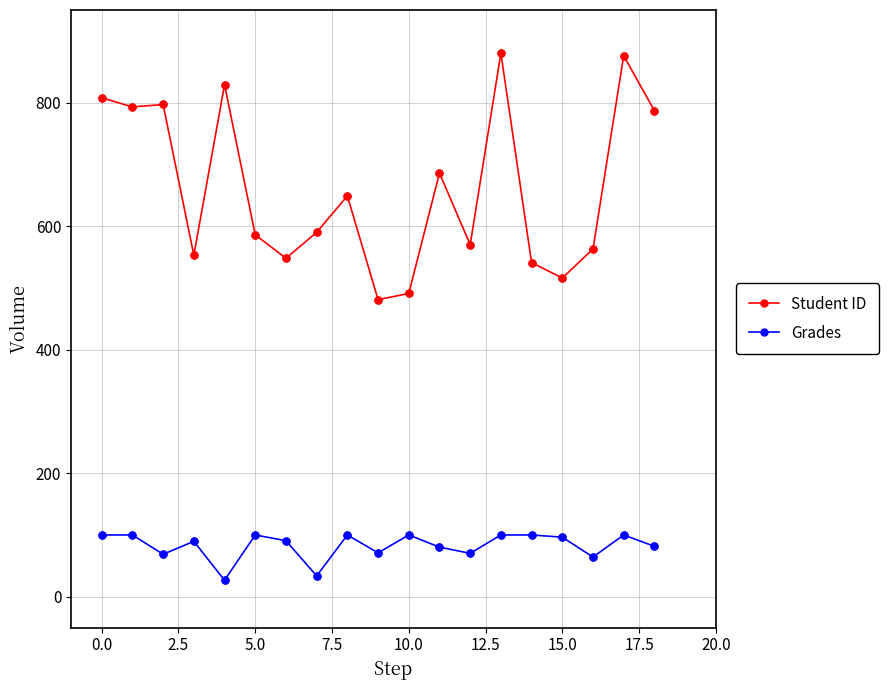

What are all the series names shown in the legend?

Student ID, Grades